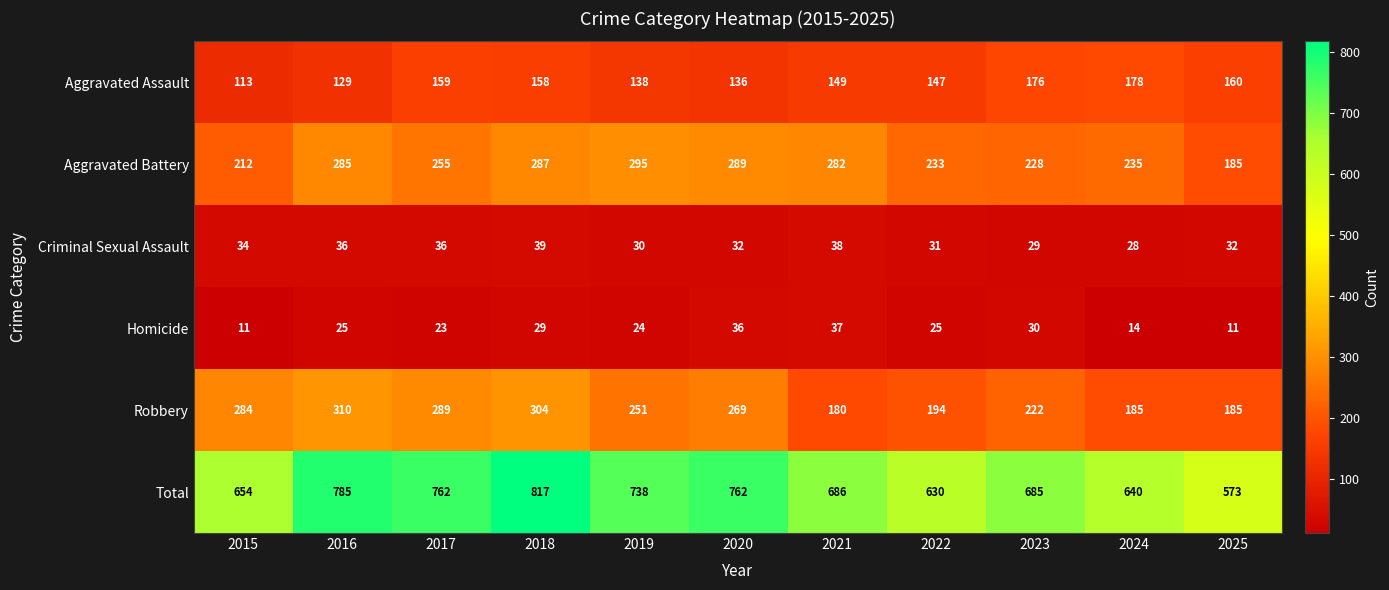

Which category has the lowest value in the Criminal Sexual Assault series?

2024